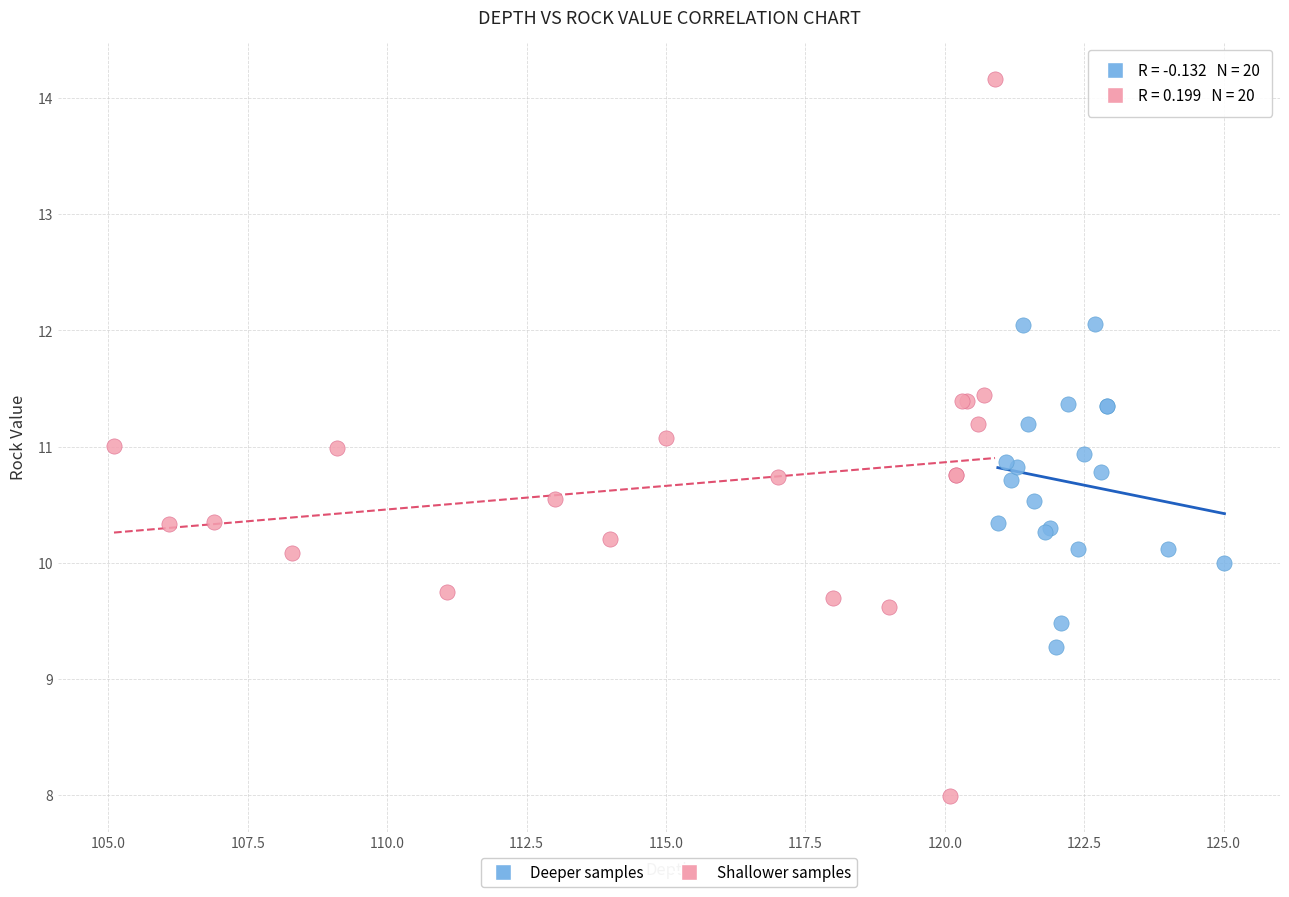

Which series contains the highest Y value?

Shallower samples